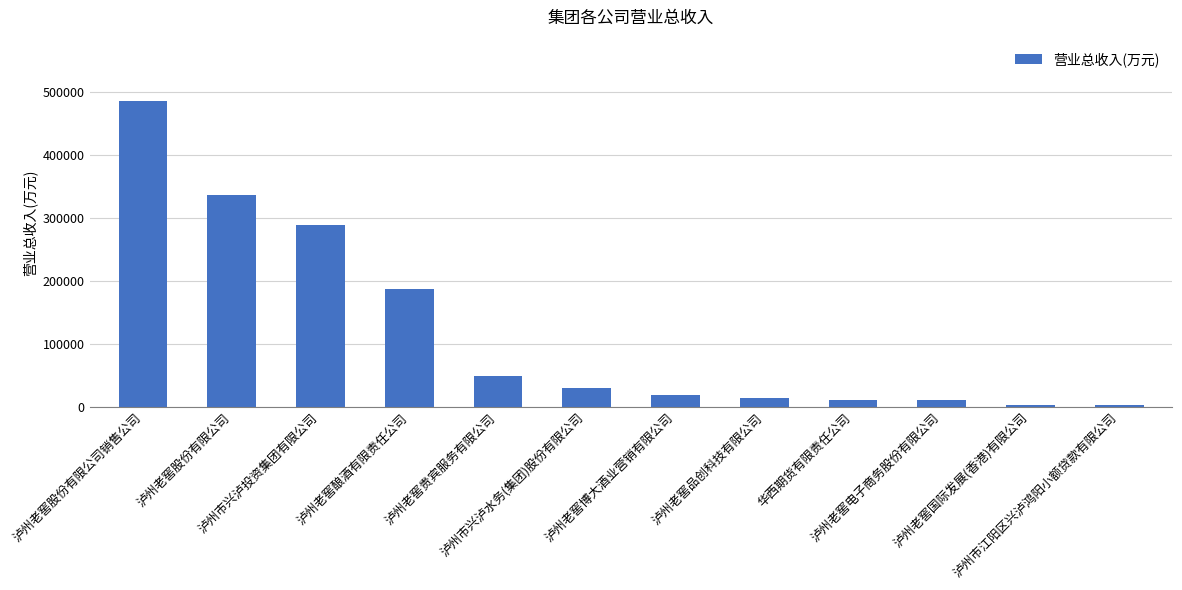

Is it true that the value at 泸州老窖贵宾服务有限公司 is 48351.9?

True